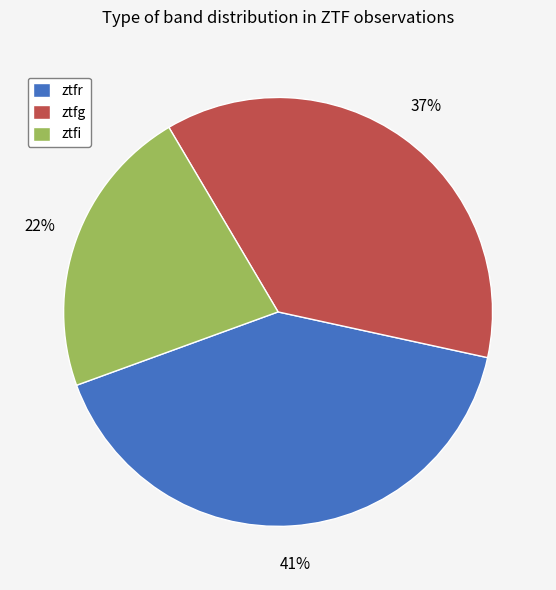

What percentage is the ztfi slice, to the nearest percent?

22%